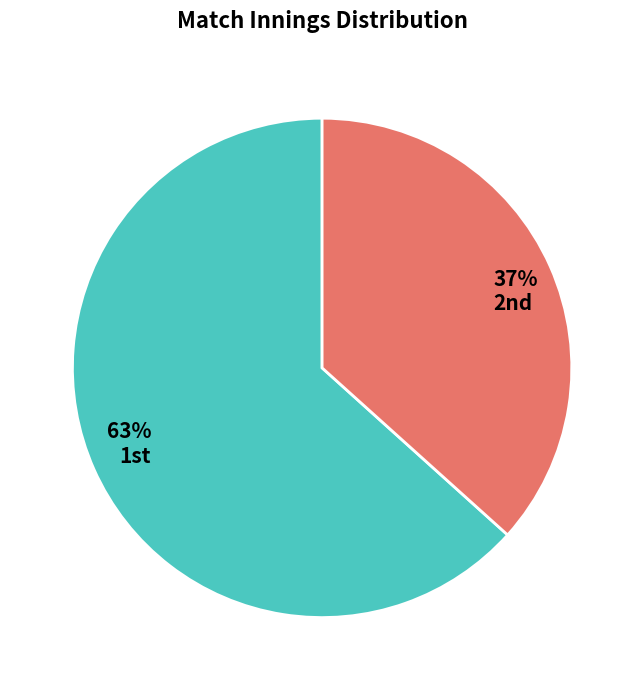

Count the number of slices in the pie.

2